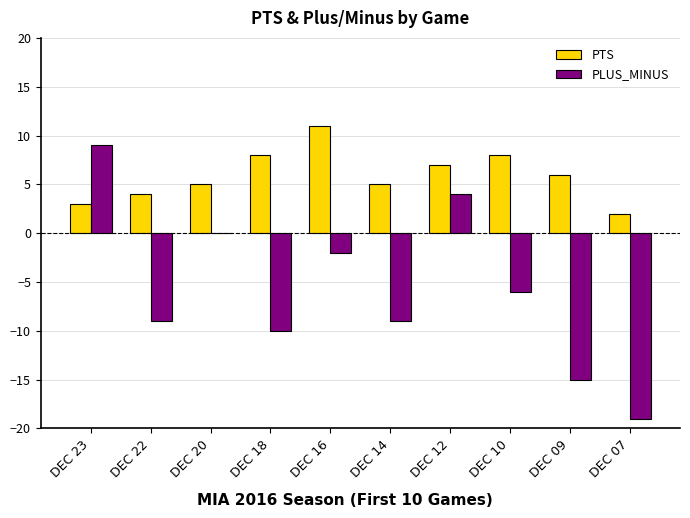

Where does the PLUS_MINUS series first go above -6?

DEC 23